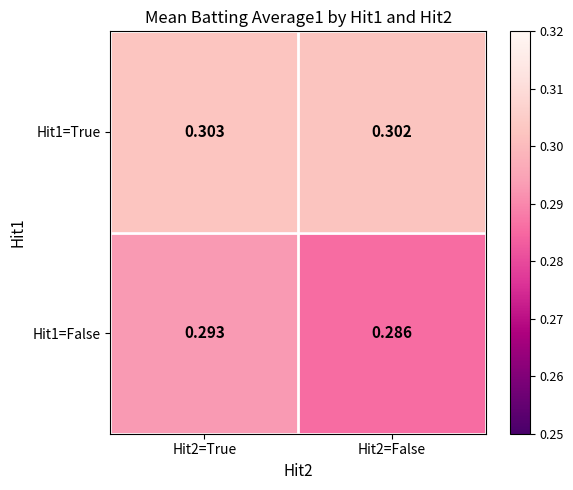

Which series has the largest total across all categories?

Hit1=True